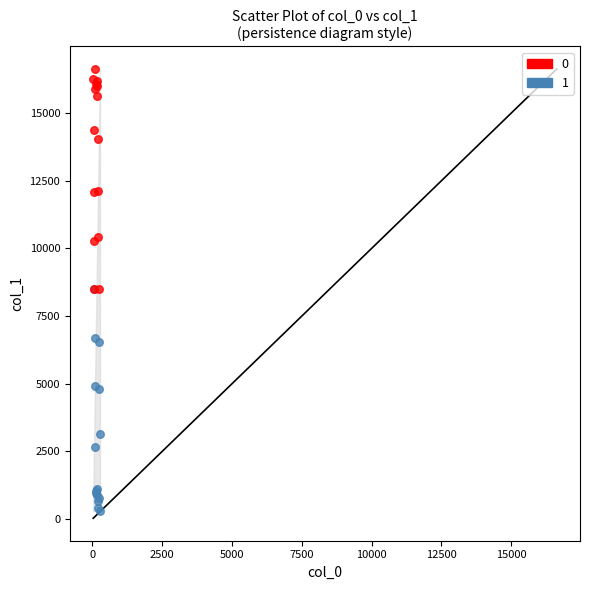

What are all the series names shown in the legend?

0, 1